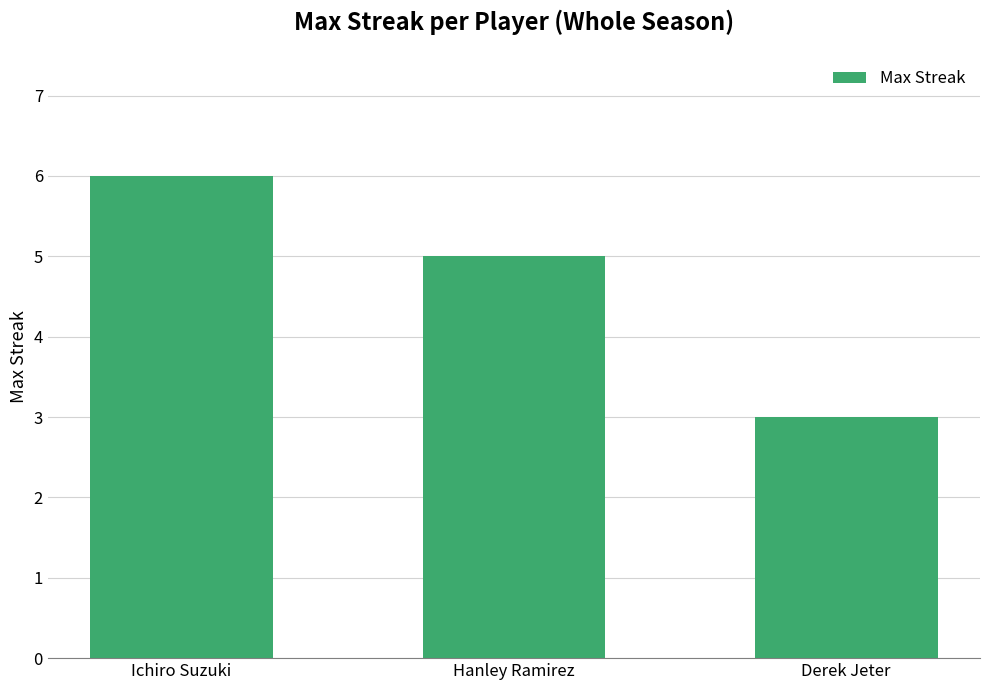

Reading right to left, extract all data points from this chart.

Derek Jeter=3	Hanley Ramirez=5	Ichiro Suzuki=6